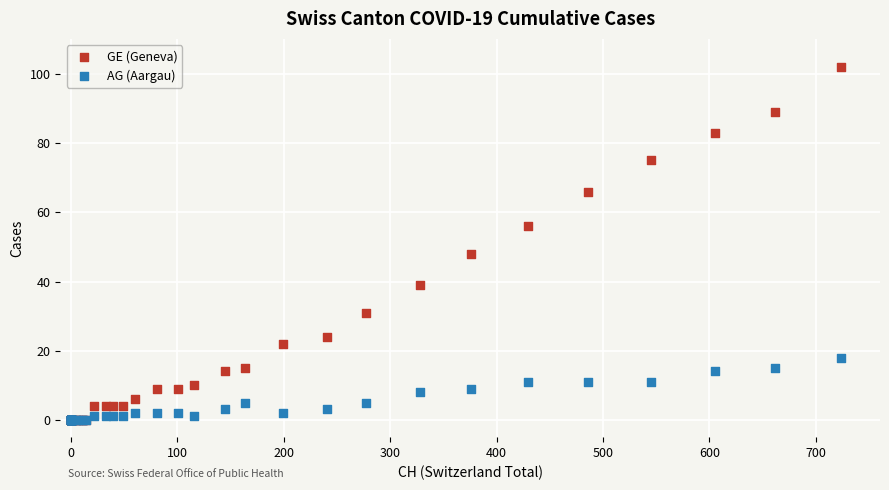

Which series has the widest spread of Y values?

GE (Geneva)